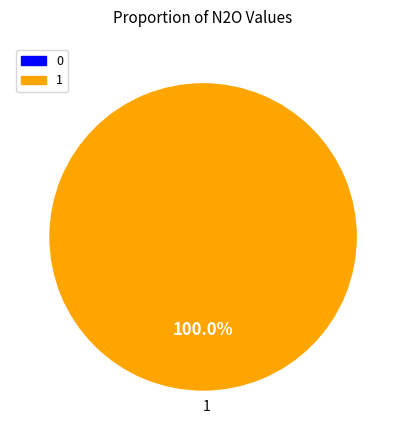

Which category accounts for the majority?

1